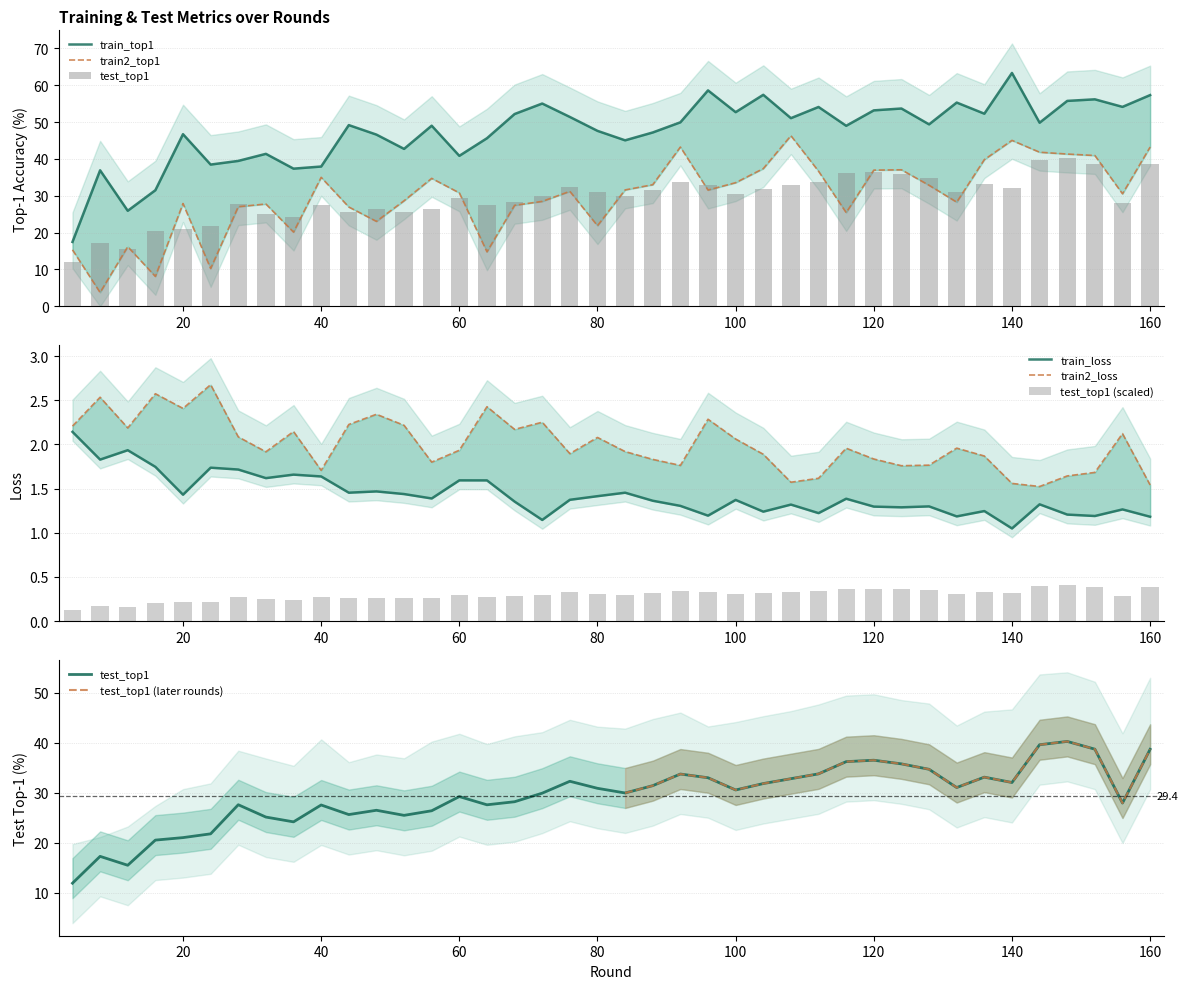

What is the sum of all train_top1 values?

1899.2